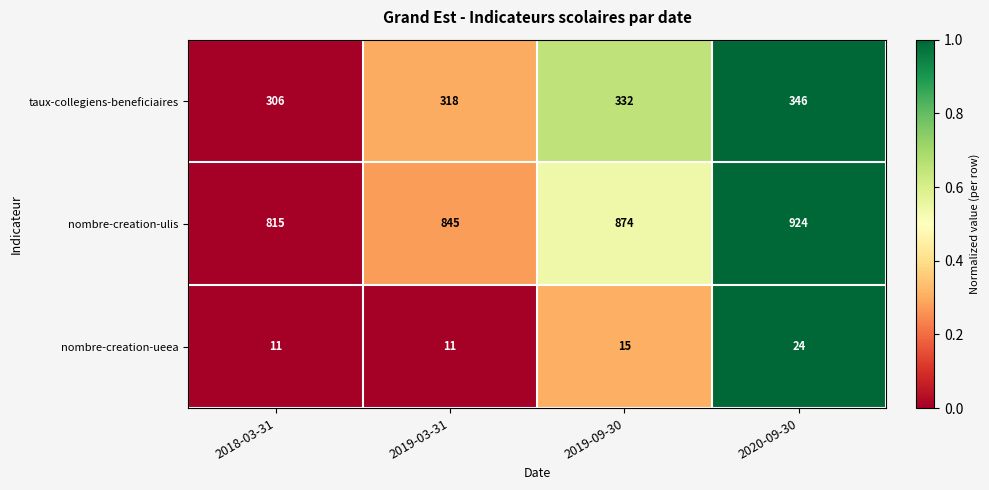

The value of taux-collegiens-beneficiaires at 2019-03-31 is 318. True or false?

True